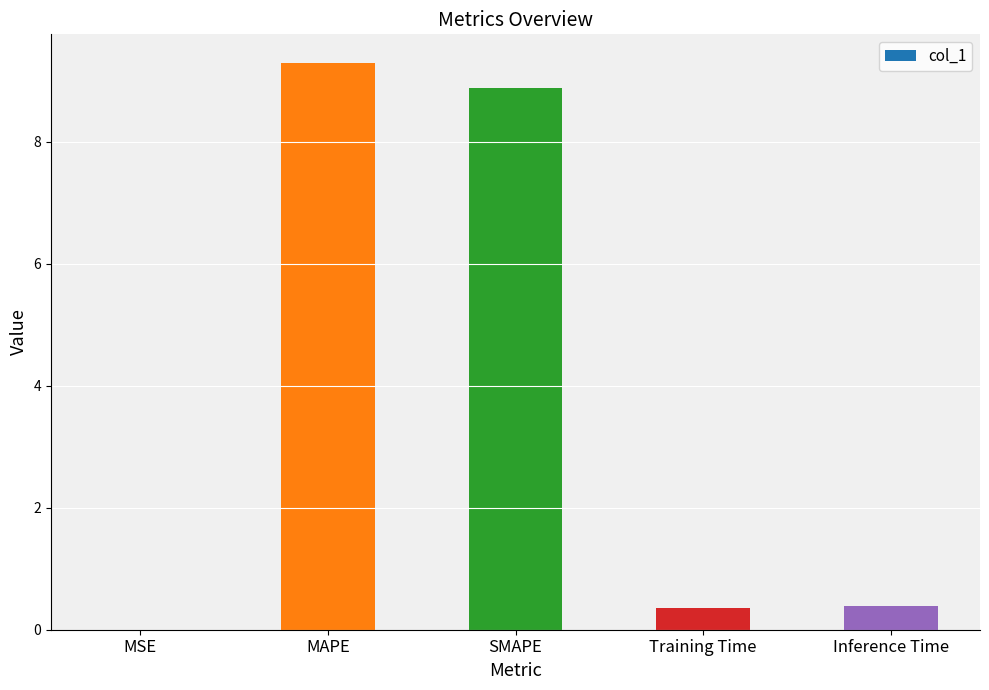

Which label corresponds to the largest value in the chart?

MAPE